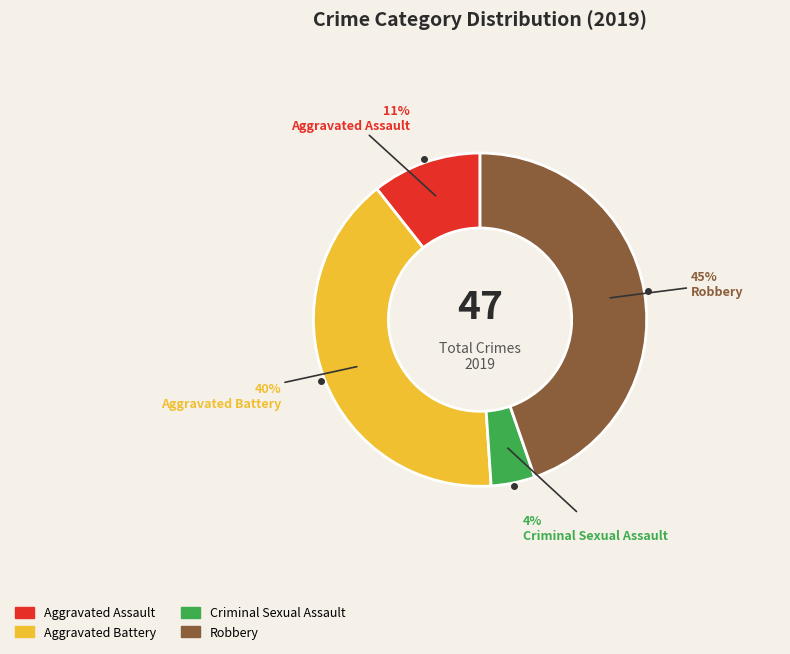

Is the sum of Aggravated Battery and Aggravated Assault greater than half?

Yes